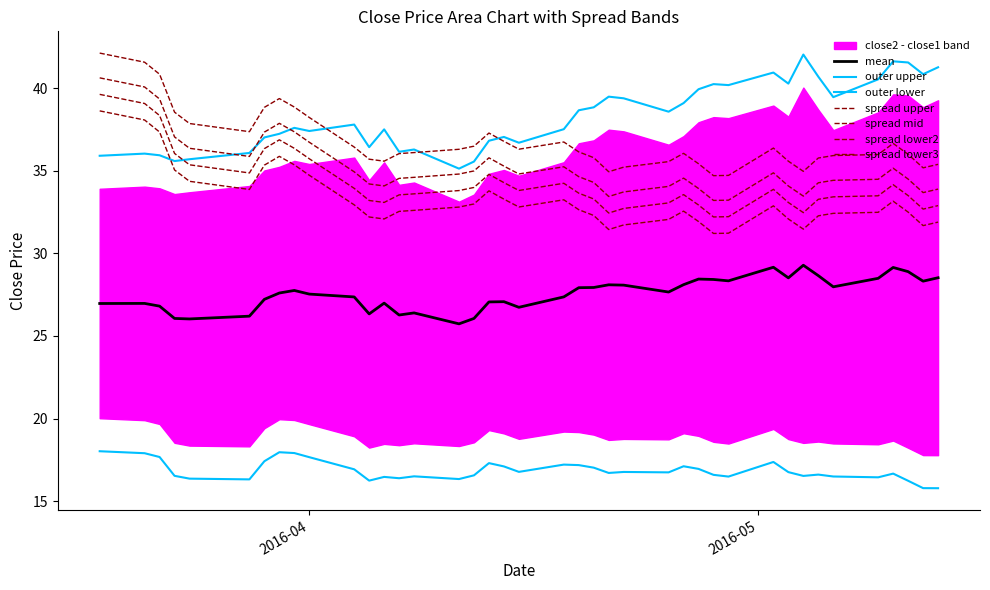

Which series has the largest range (max minus min)?

spread